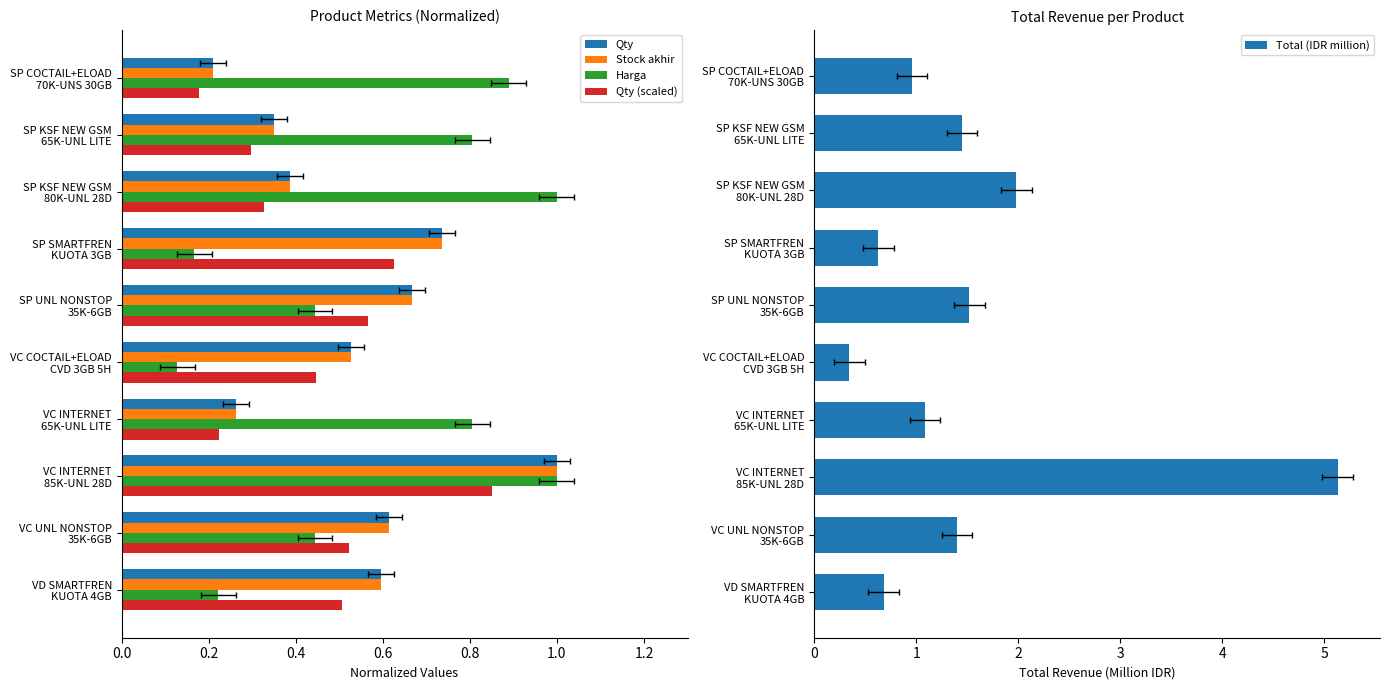

What are all the series names shown in the legend?

Qty, Stock akhir, Harga, Qty (scaled), Total (IDR million)